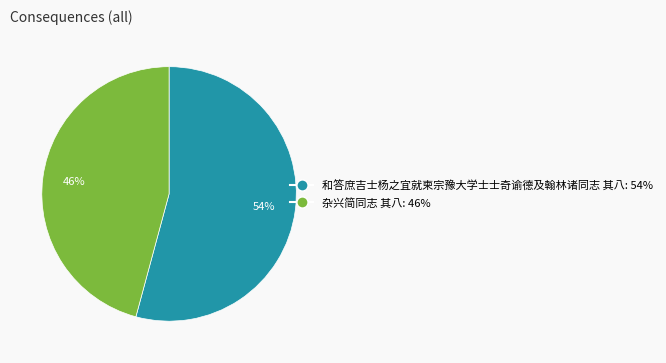

Is the sum of 和答庶吉士杨之宜就柬宗豫大学士士奇谕德及翰林诸同志 其八 and 杂兴简同志 其八 greater than half?

Yes